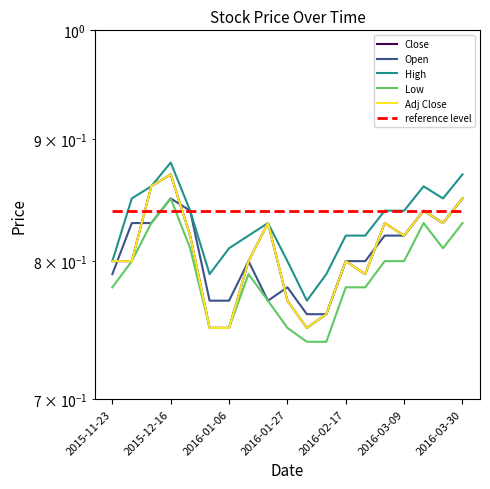

What is the difference between the second highest and minimum values in the Adj Close series?

0.1